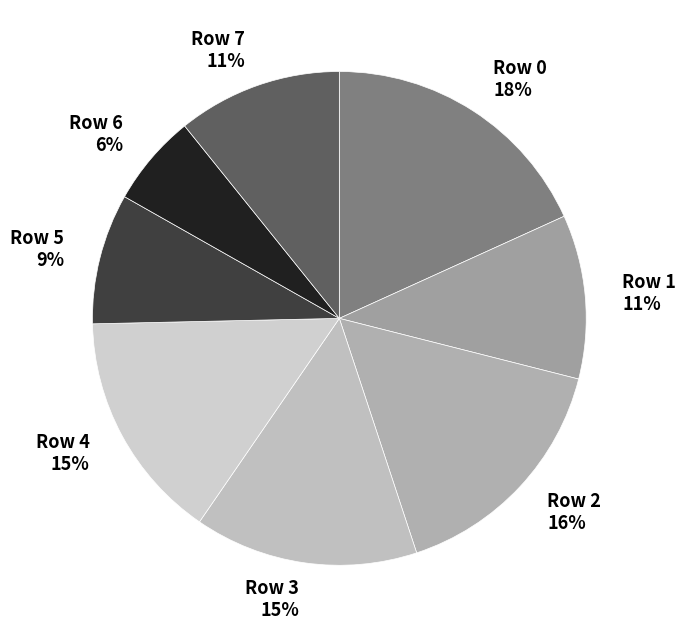

Does Row 2 account for over 50% of the chart?

No